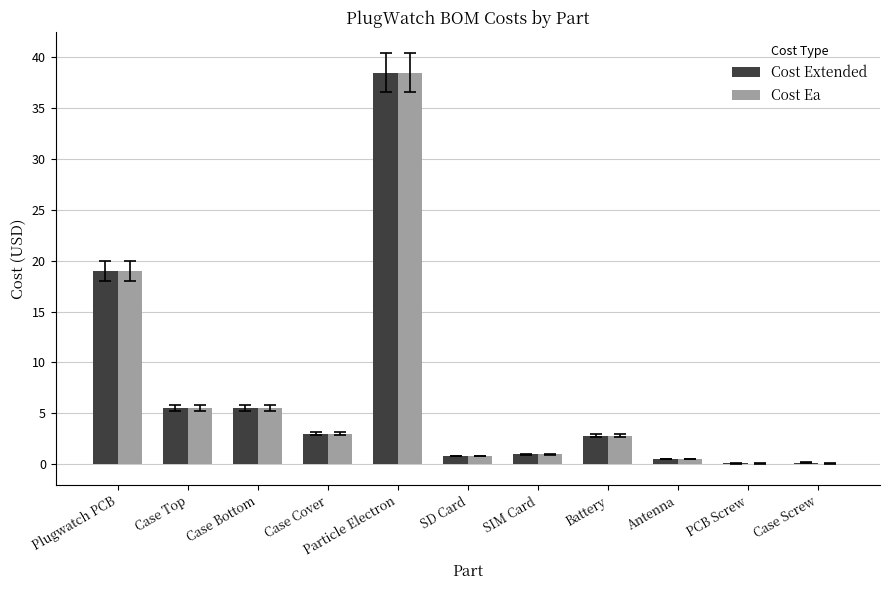

What is the sum of all Cost Ea values?

76.7